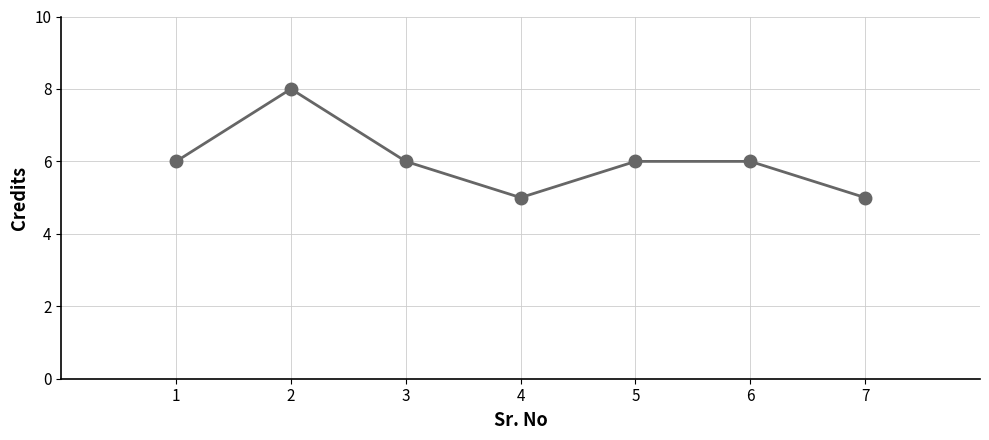

What is the value of the 2nd point from the left?

8